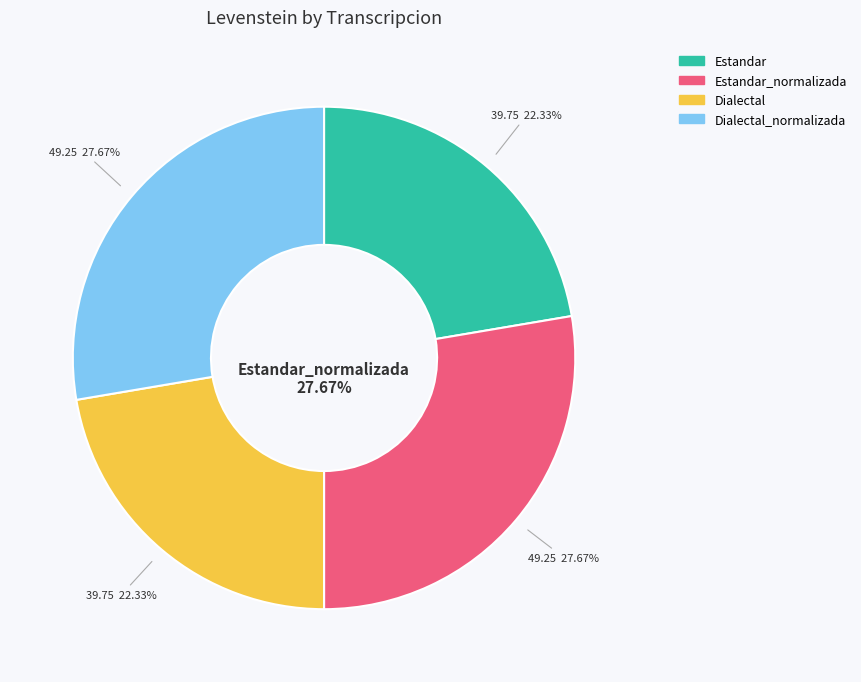

Rank the categories by value from lowest to highest.

Estandar, Dialectal, Estandar_normalizada, Dialectal_normalizada